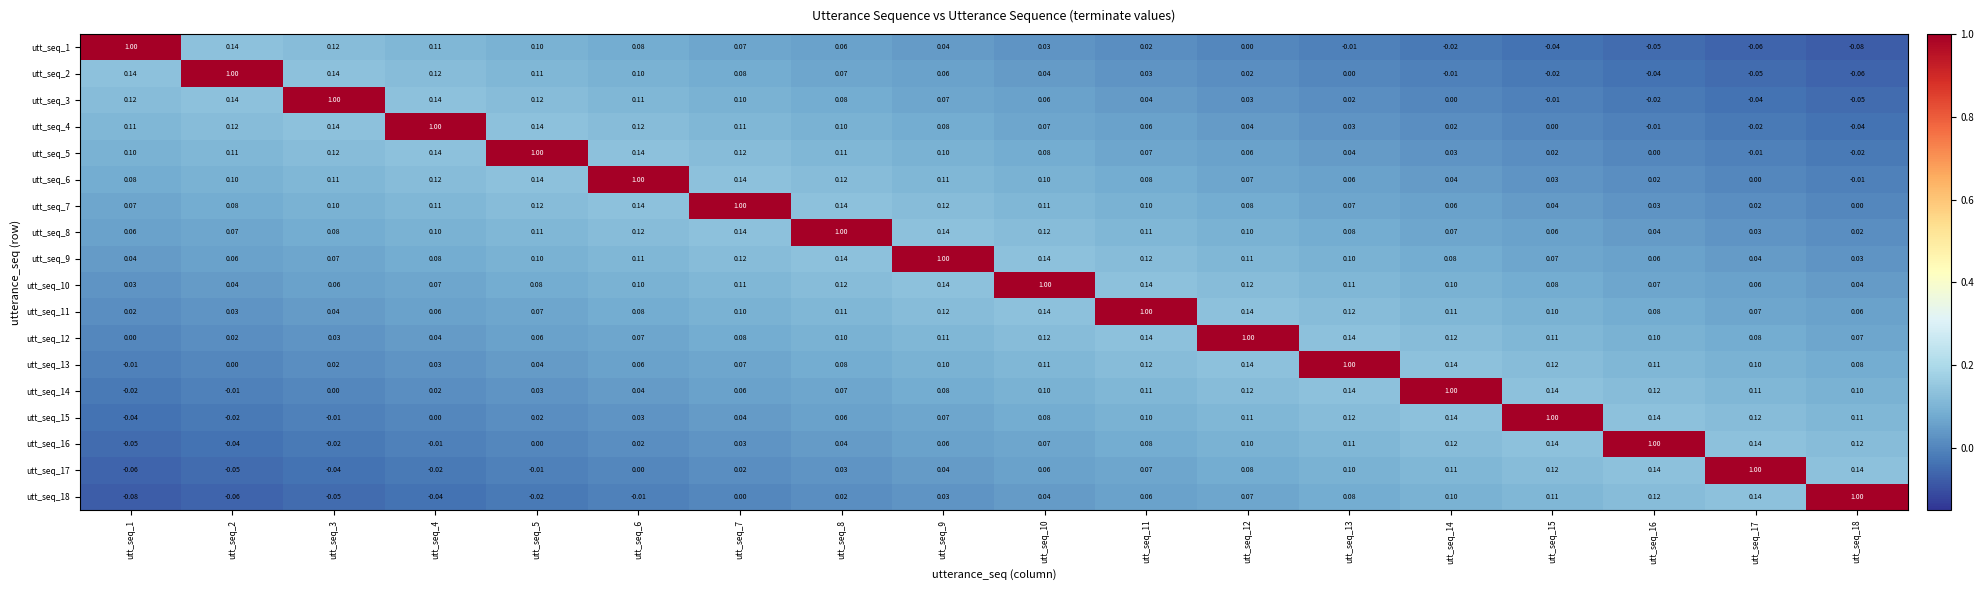

Is the value of utt_seq_9 at utt_seq_3 greater than the value of utt_seq_2 at utt_seq_17?

Yes